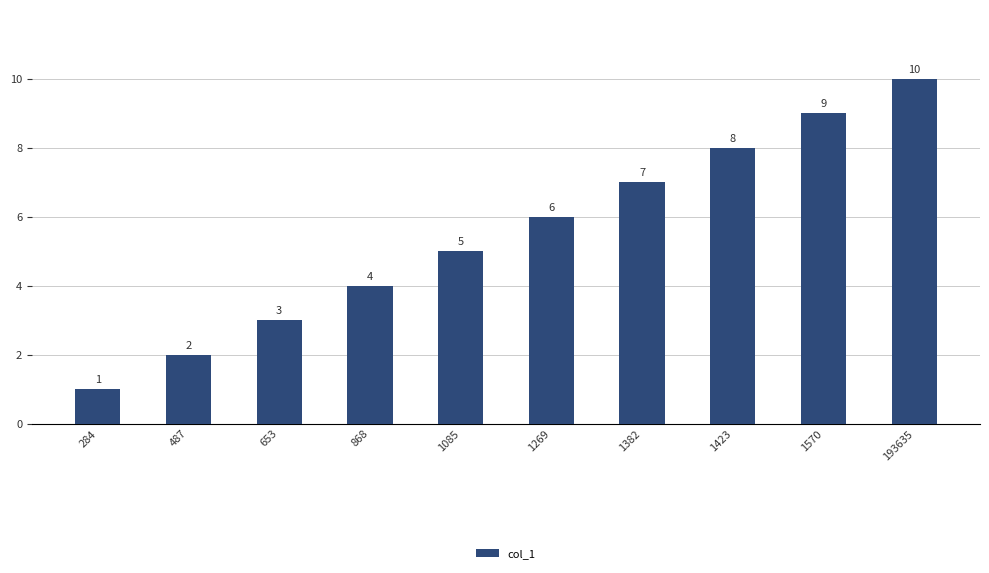

What is the difference between the maximum and minimum values?

9